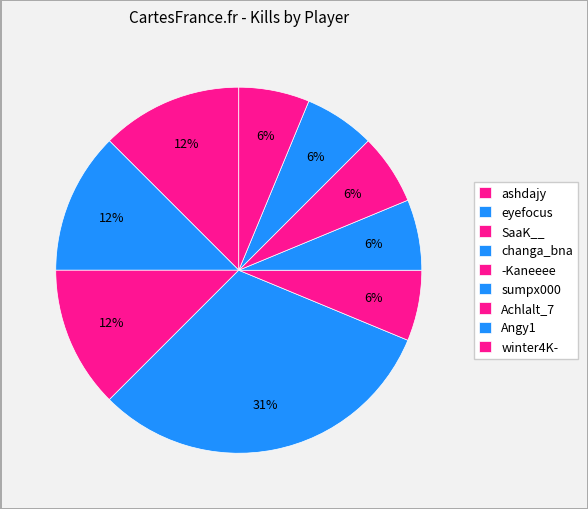

To the nearest percent, what portion does winter4K- represent?

6%